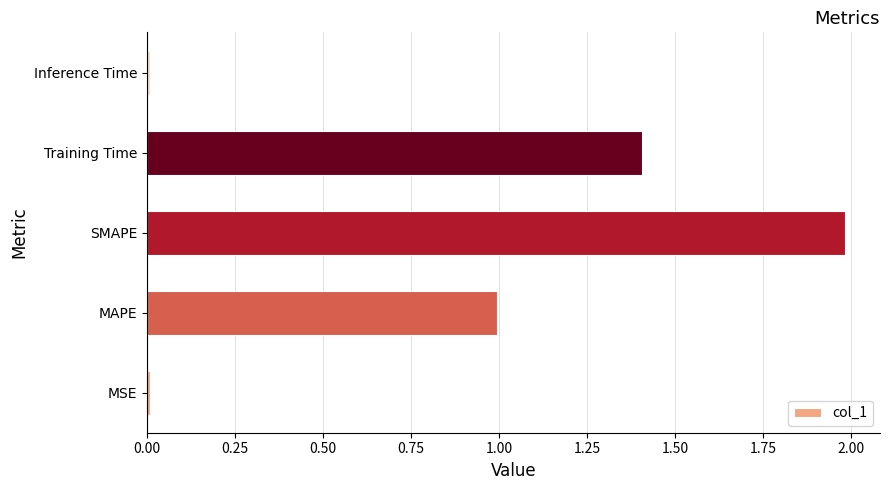

What is the difference between the maximum and minimum values?

2.0